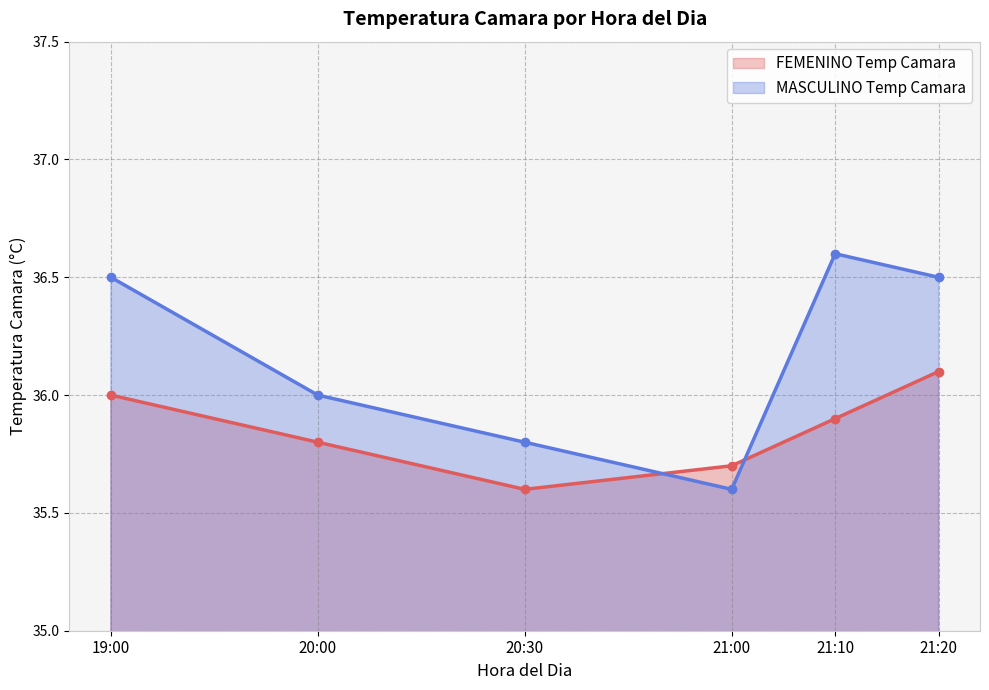

What is the difference between the second highest and minimum values?

0.9